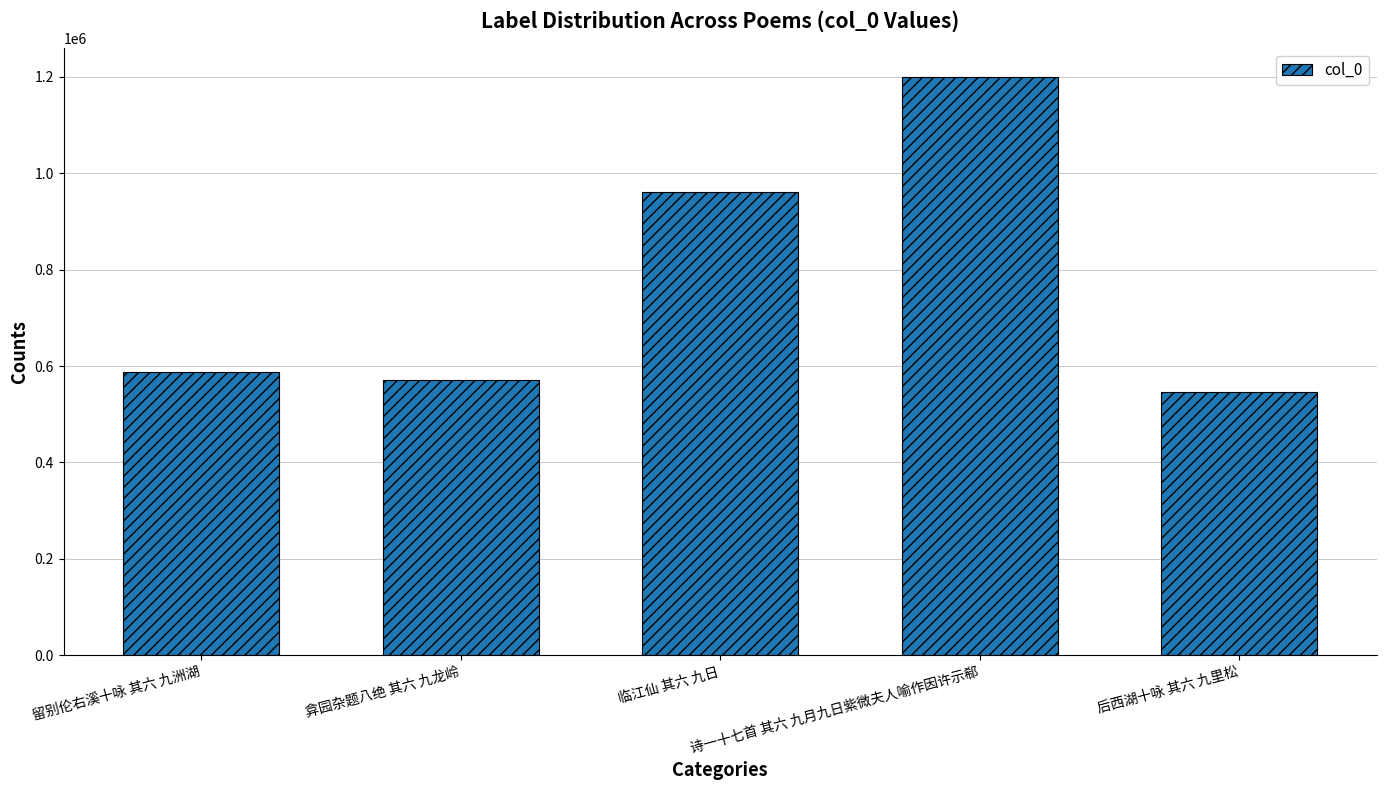

Between 后西湖十咏 其六 九里松 and 临江仙 其六 九日, which is larger?

临江仙 其六 九日